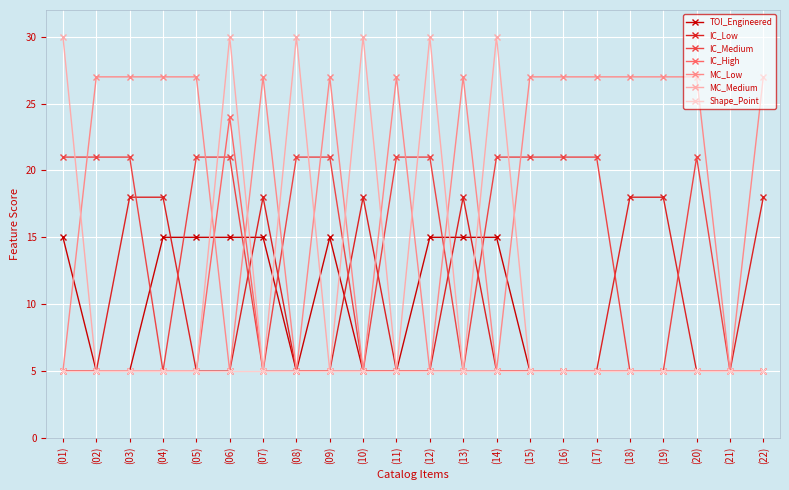

True or false: IC_Low has more than 0 interior local peaks.

True